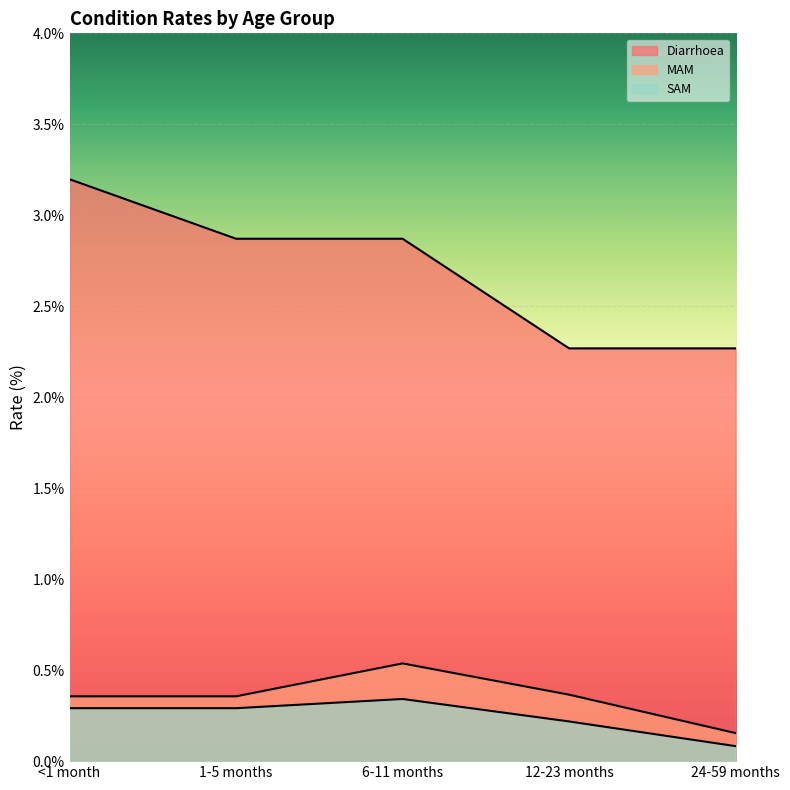

List the series in order of their peak value, highest first.

Diarrhoea, MAM, SAM